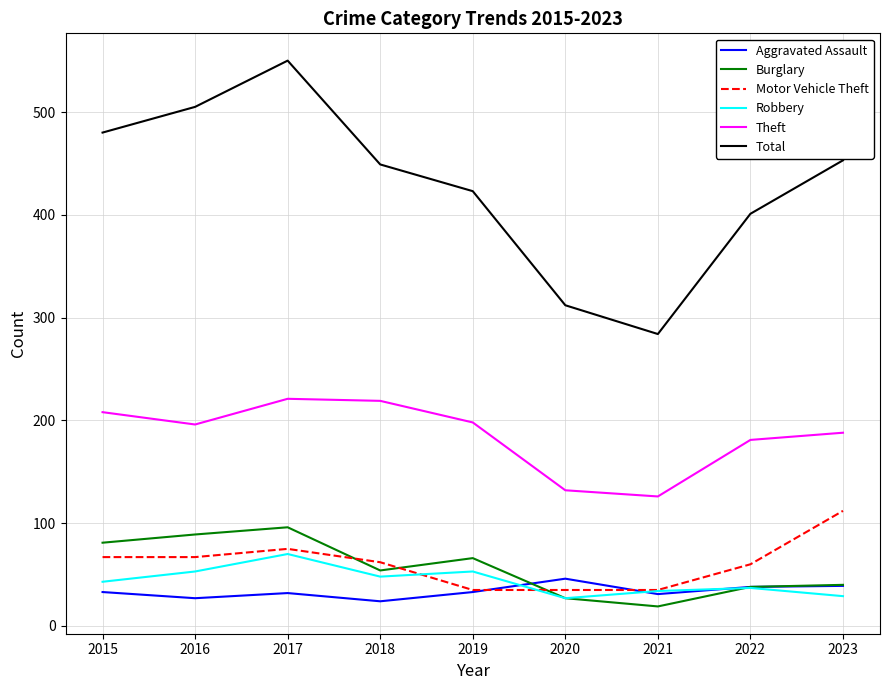

What is the difference between the Burglary values at 2015 and 2022?

43